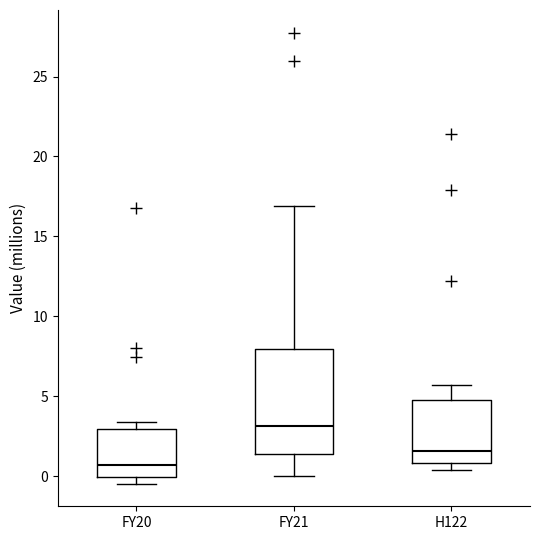

Reading left to right, read every box against the y-axis: the position of its median line, the range the box covers, and the ends of its whiskers. The values are not printed on the chart, so give them approximately, as read against the axis.

FY20: median 0.5, box 0.0 to 3.0, whiskers -0.5 to 3.5
FY21: median 3.0, box 1.5 to 8.0, whiskers 0.0 to 17.0
H122: median 1.5, box 1.0 to 4.5, whiskers 0.5 to 5.5